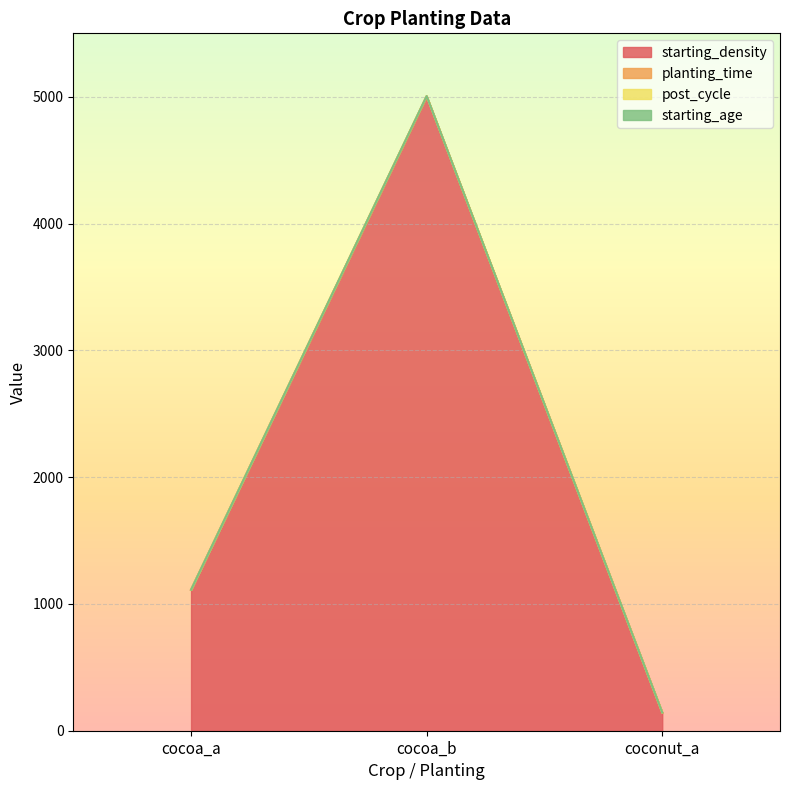

What is the difference between the maximum and minimum values in the starting_density series?

4857